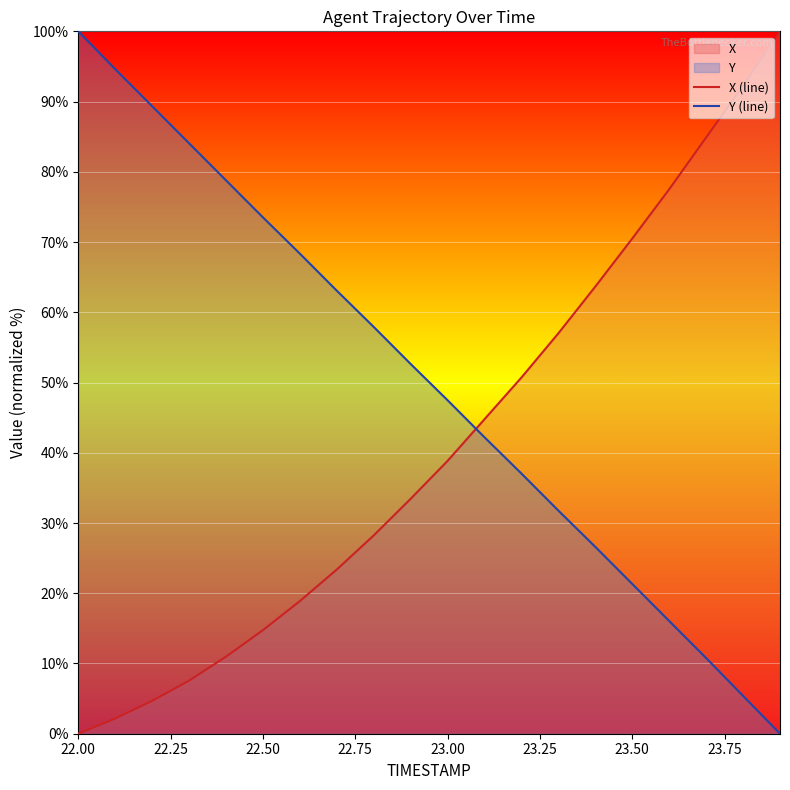

The X (line) series shows 92.3 at 23.50. True or false?

False